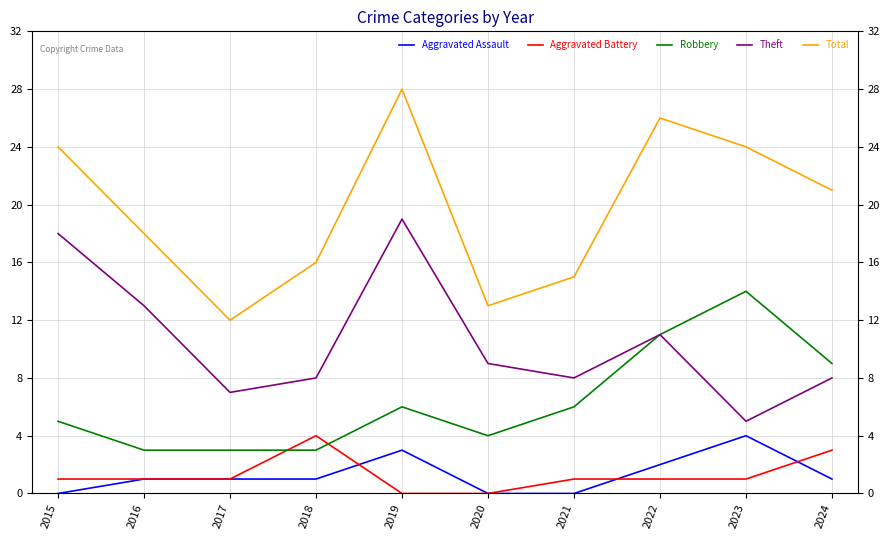

Reading left to right, what are all the values shown in this chart?

Aggravated Assault: 0	1	1	1	3	0	0	2	4	1
Aggravated Battery: 1	1	1	4	0	0	1	1	1	3
Robbery: 5	3	3	3	6	4	6	11	14	9
Theft: 18	13	7	8	19	9	8	11	5	8
Total: 24	18	12	16	28	13	15	26	24	21